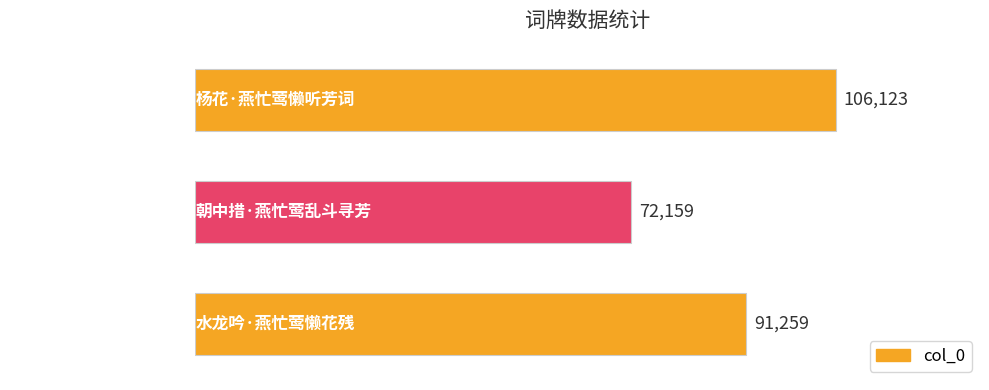

What is the ratio of the value at 杨花·燕忙莺懒听芳词 to the value at 水龙吟·燕忙莺懒花残?

1.2